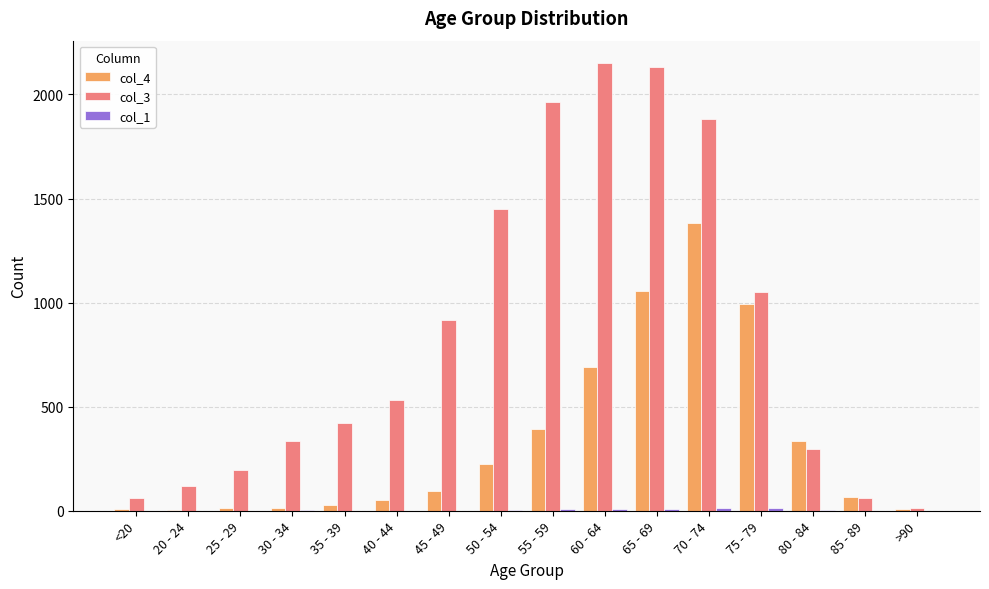

Which label corresponds to the largest value in the chart?

60 - 64